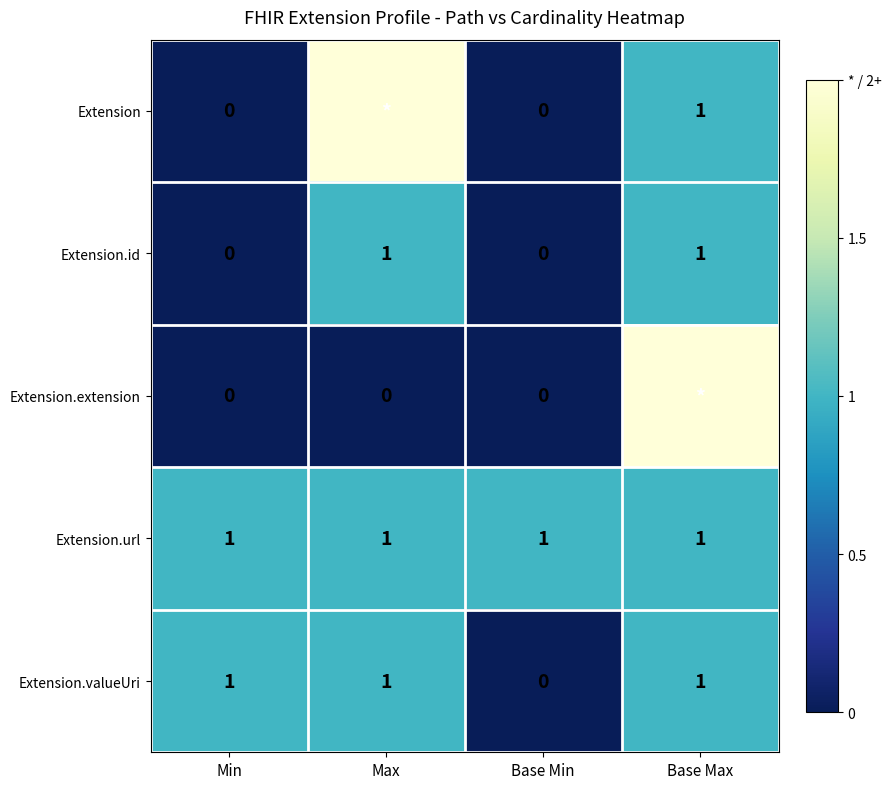

True or false: Extension.id has a value of -1 at Min.

False